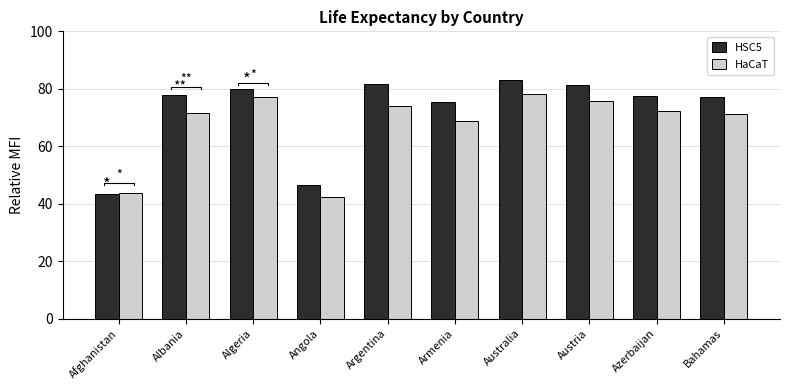

How many data points in HaCaT are above 72?

5